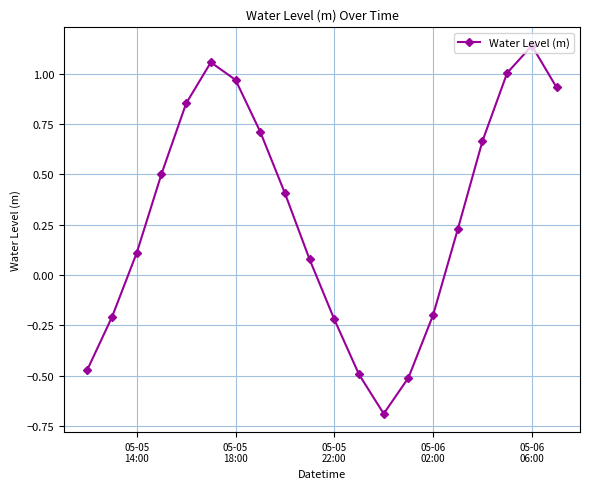

True or false: there are more than 2 points higher than both neighbors.

False